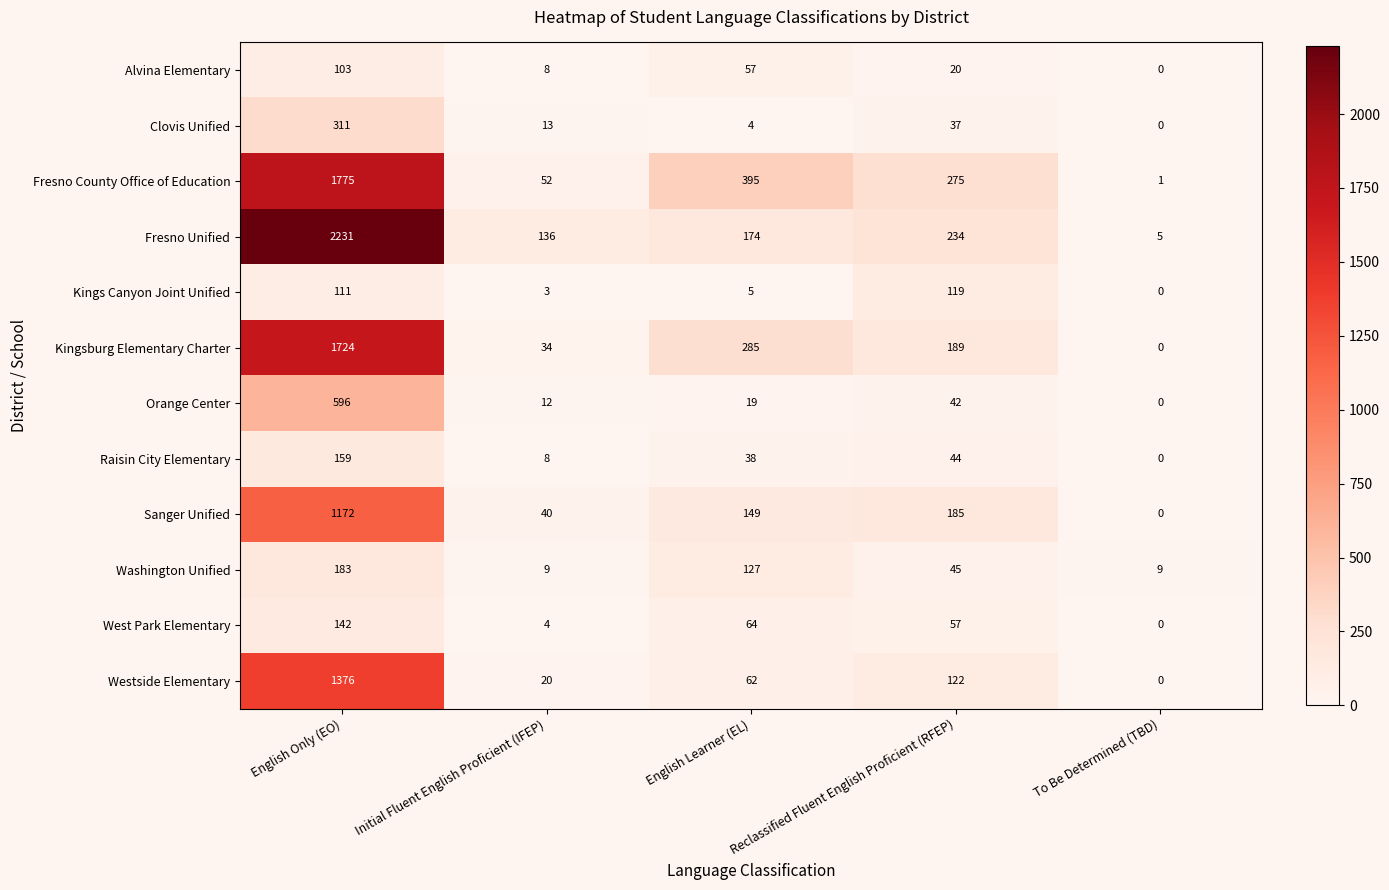

True or false: Clovis Unified has a value of 13 at Initial Fluent English Proficient (IFEP).

True